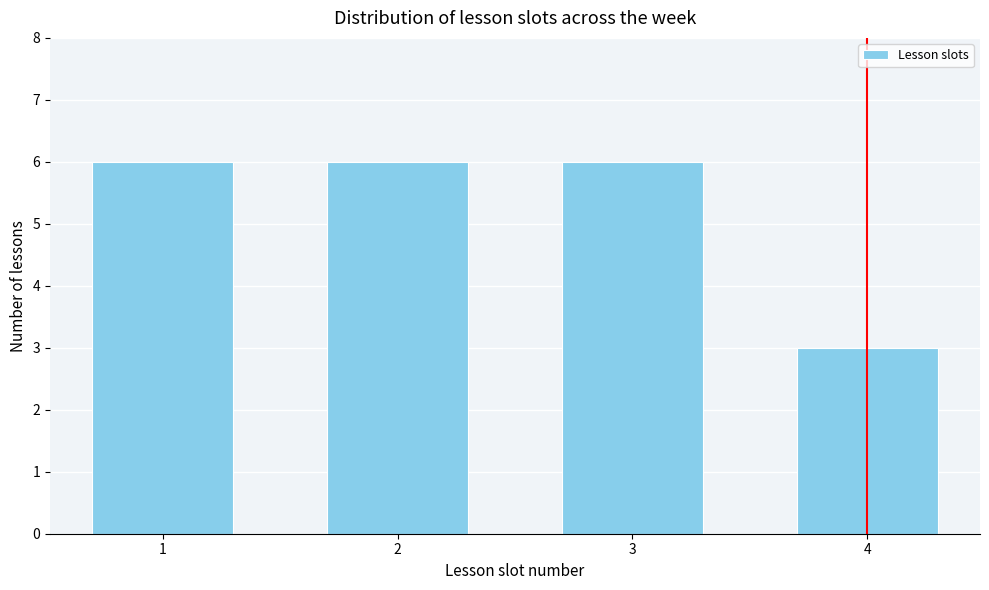

Reading right to left, transcribe all the data shown in this chart.

3	6	6	6